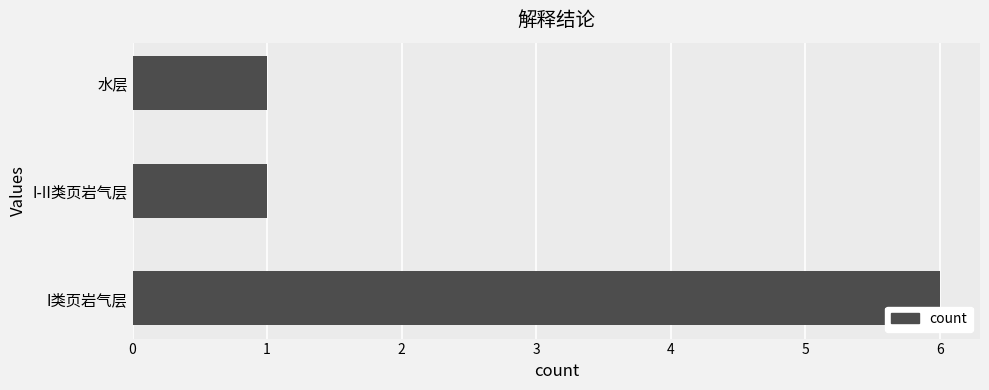

The chart shows a value of 8 at I类页岩气层. True or false?

False